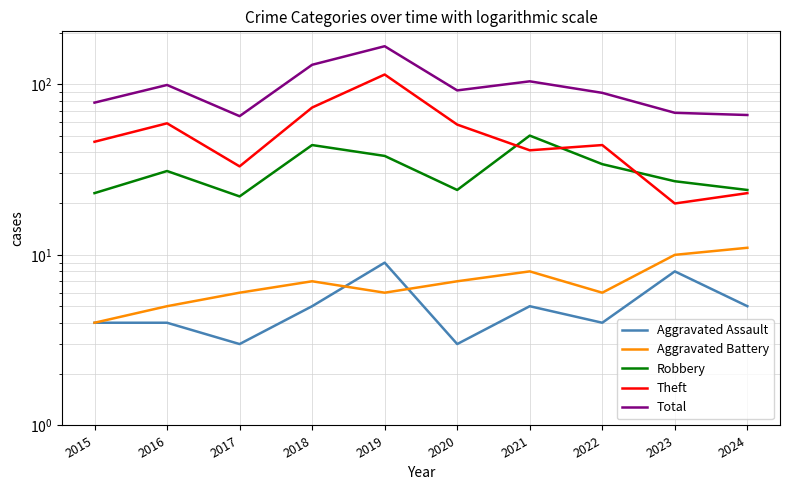

Which series has the widest spread of values?

Total